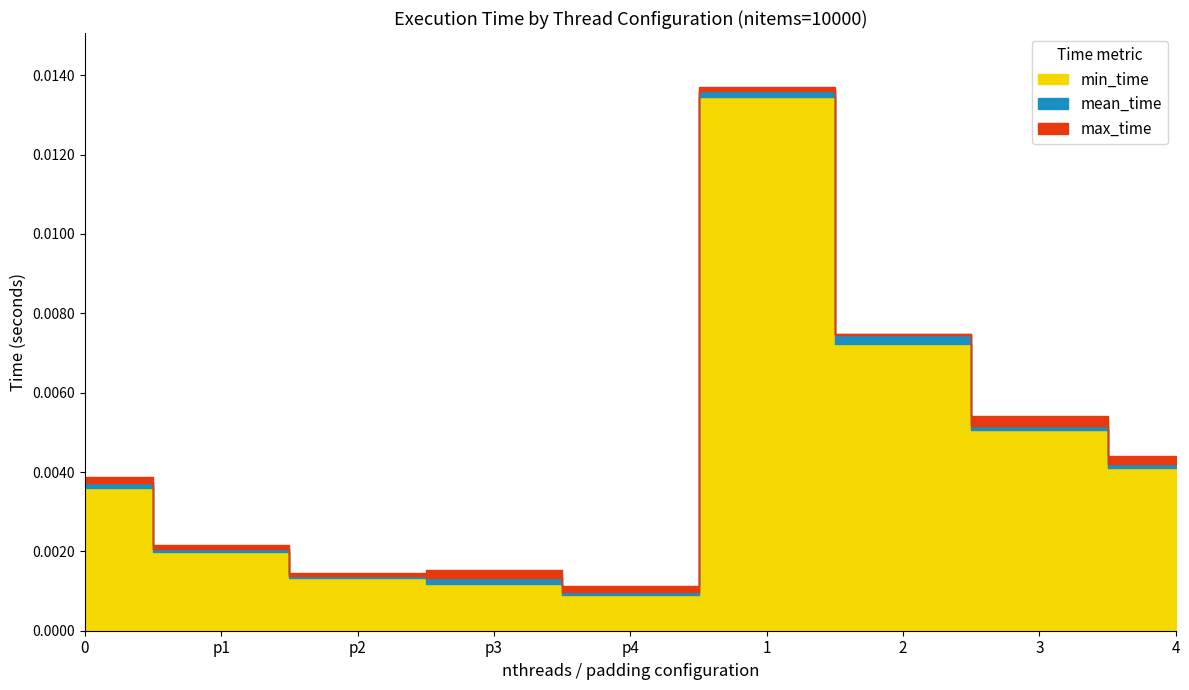

In max_time, how many points are higher than both neighbors (excluding endpoints)?

2